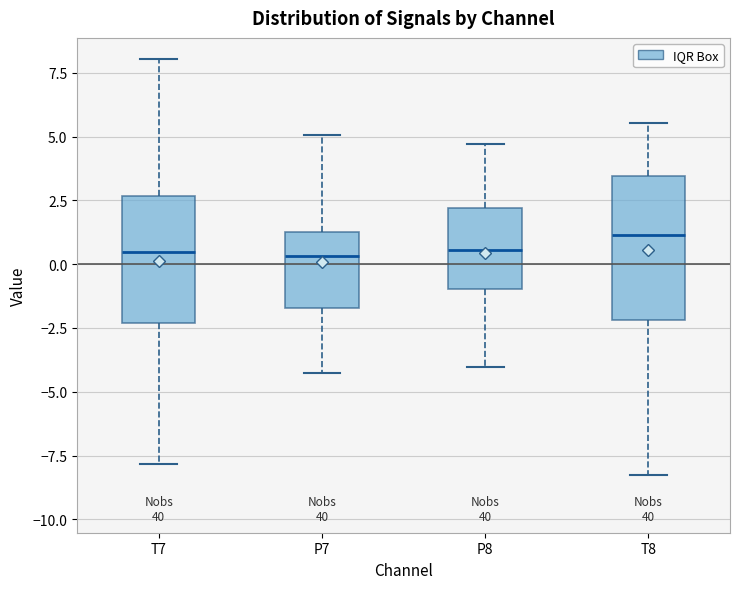

Reading left to right, transcribe this box plot: for each box, give where its median line is, the range the box spans, and where its two whiskers end, as read against the y-axis. The values are not printed on the chart, so give them approximately, as read against the axis.

T7: median 0.5, box -2.5 to 2.5, whiskers -8.0 to 8.0
P7: median 0.5, box -1.5 to 1.0, whiskers -4.0 to 5.0
P8: median 0.5, box -1.0 to 2.0, whiskers -4.0 to 4.5
T8: median 1.0, box -2.0 to 3.5, whiskers -8.5 to 5.5